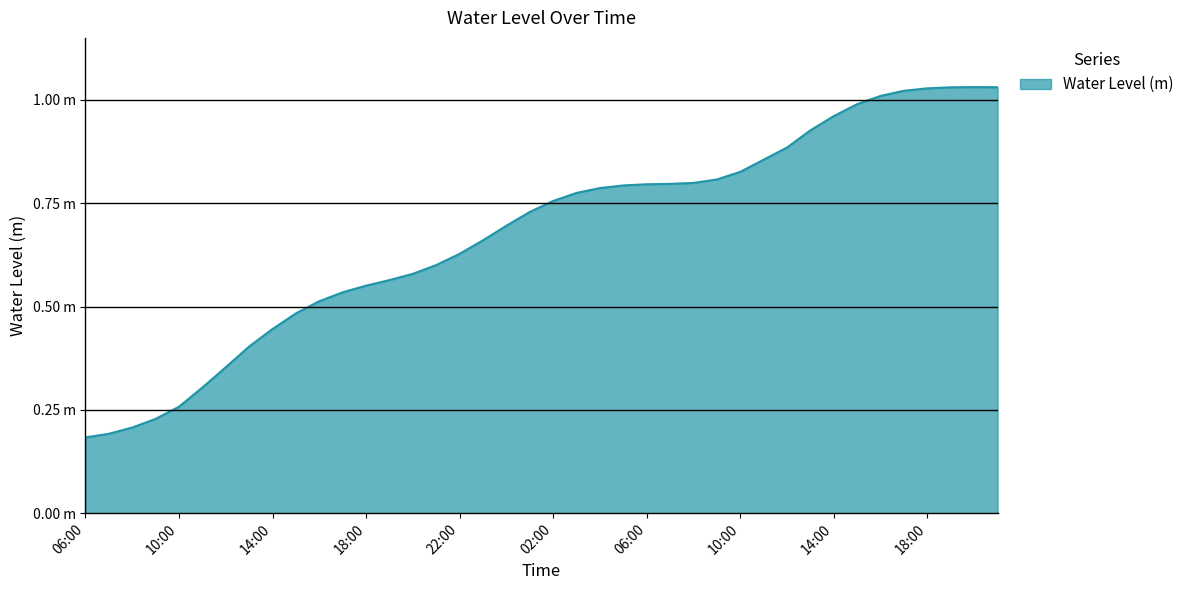

Does the chart have visible grid lines?

No